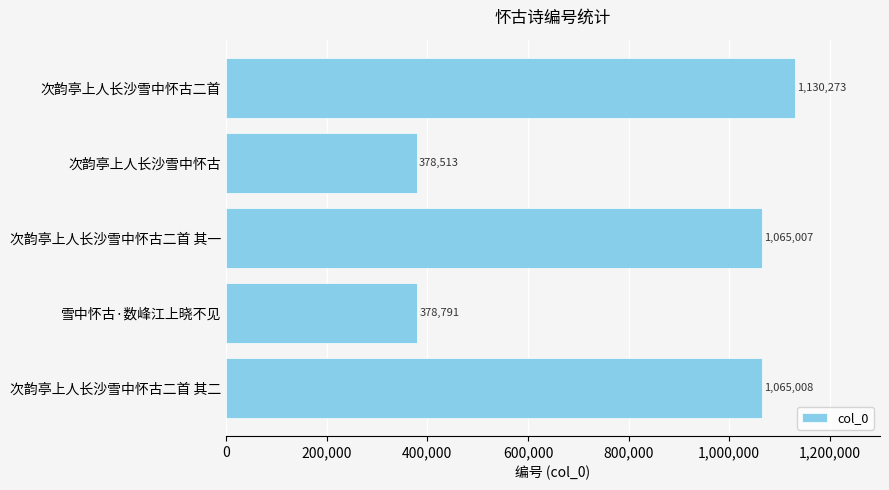

Does the chart contain any negative values?

No